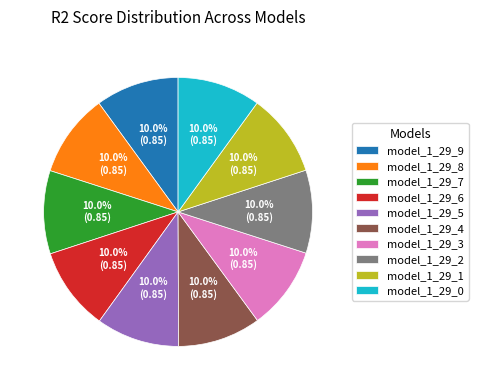

Does model_1_29_5 represent more than half of the total?

No